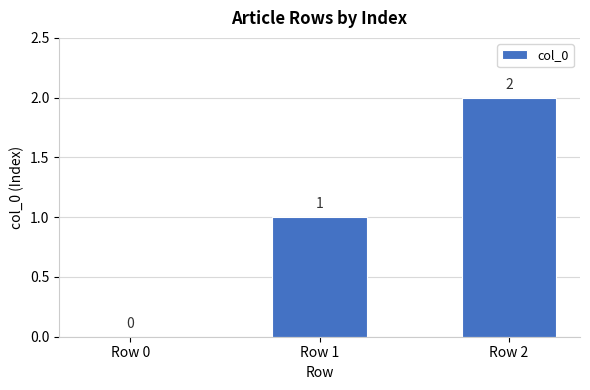

Which category has the highest value across all series?

Row 2